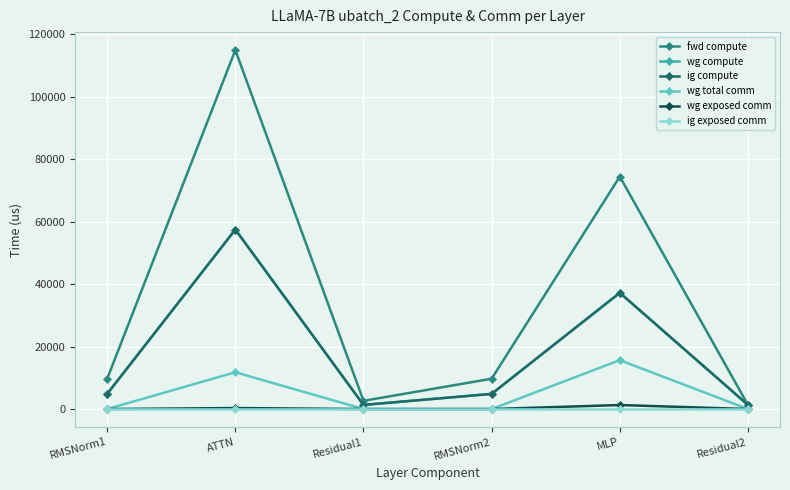

What position from the left is Residual2?

6